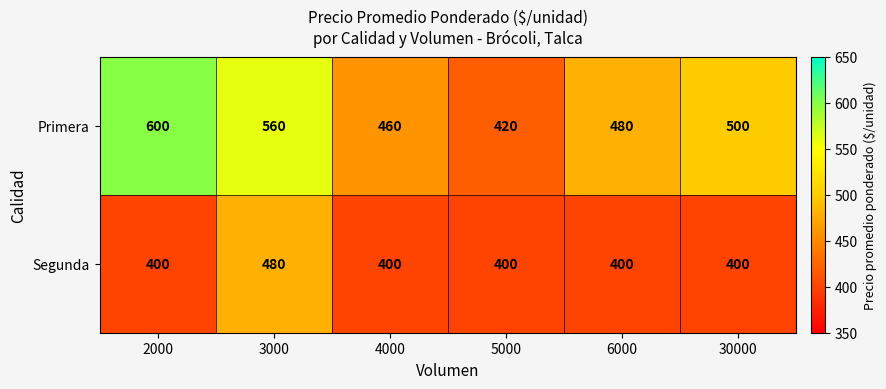

Which series has the widest spread of values?

Primera